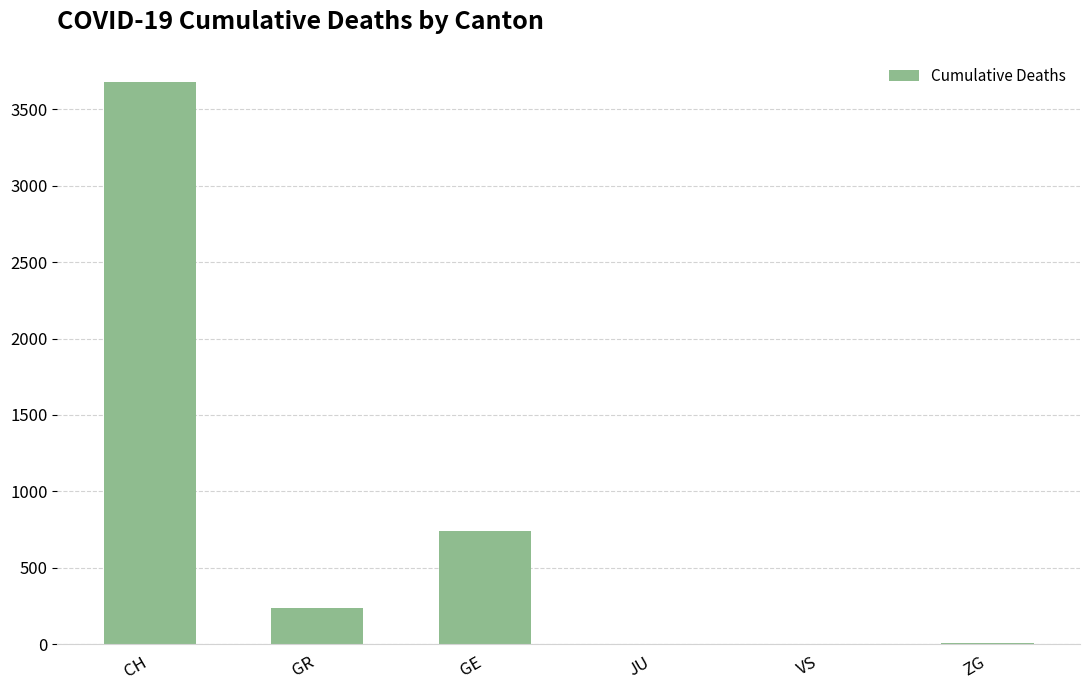

The value at GR is 235. True or false?

True